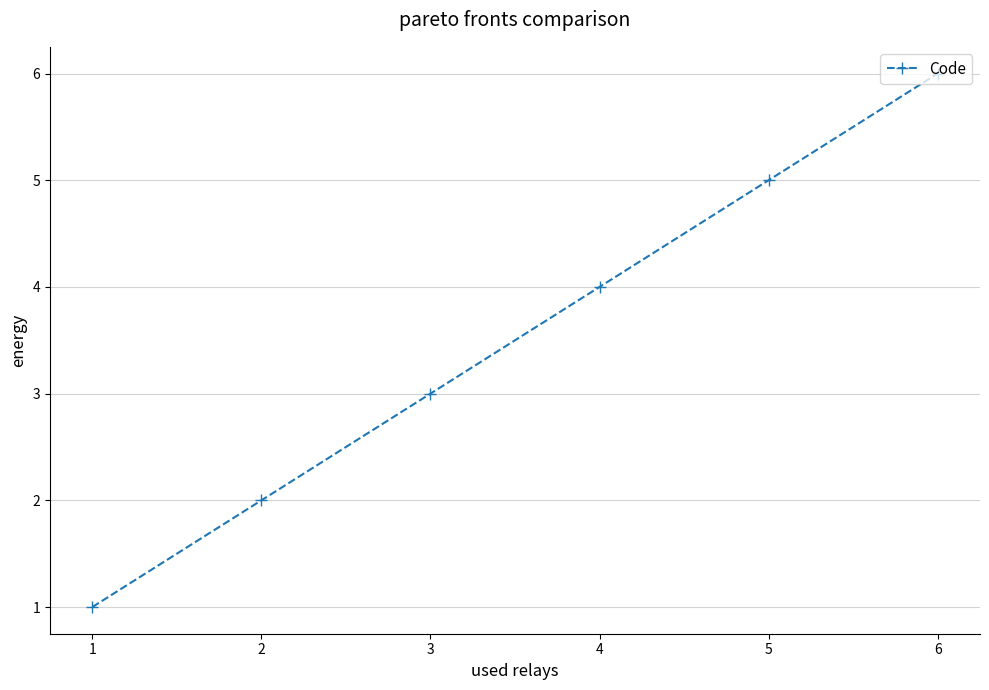

List the labels in order of value, largest first.

6, 5, 4, 3, 2, 1